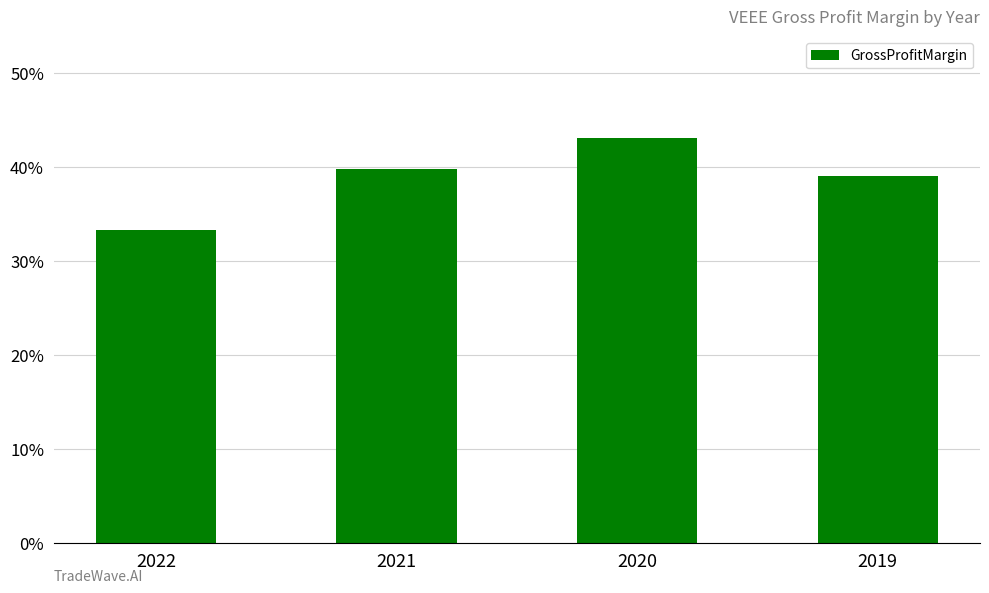

Are the bars grouped side by side (vs. stacked)?

No